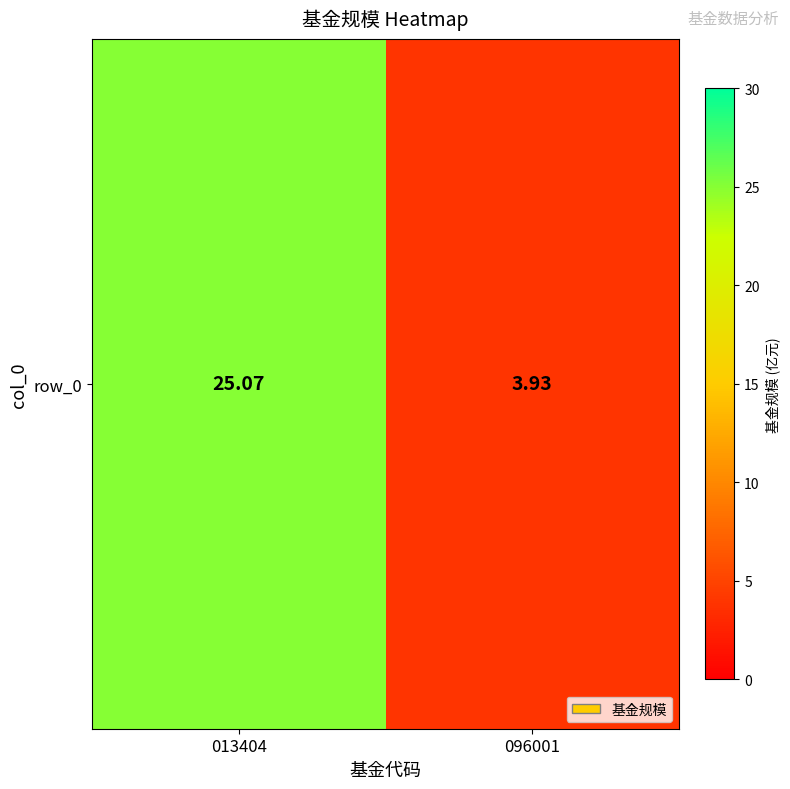

Reading left to right, transcribe all the data shown in this chart.

25.1	3.9